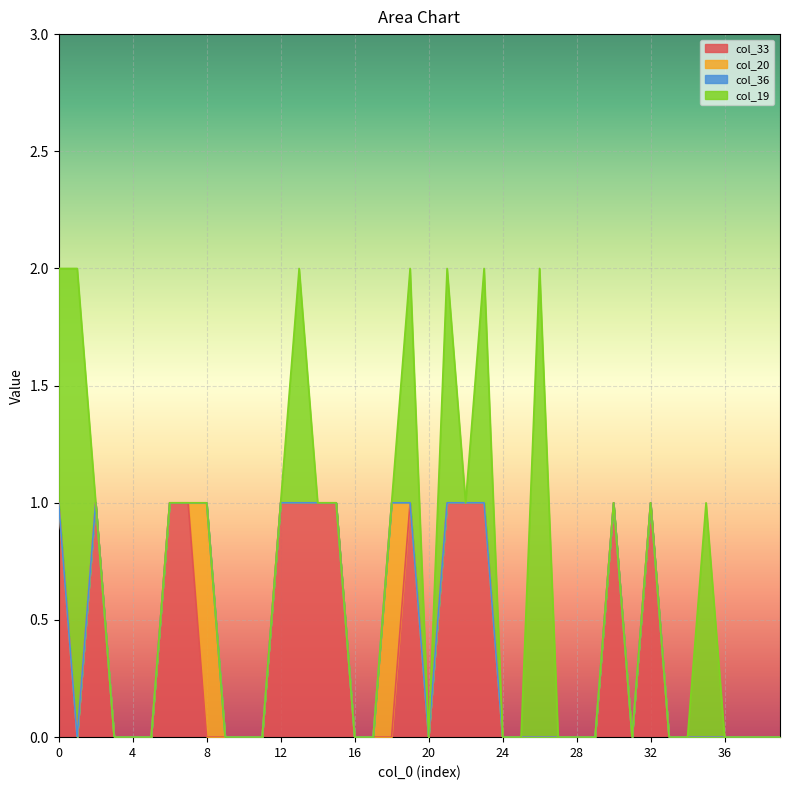

Does the chart display data point markers on the line(s)?

No